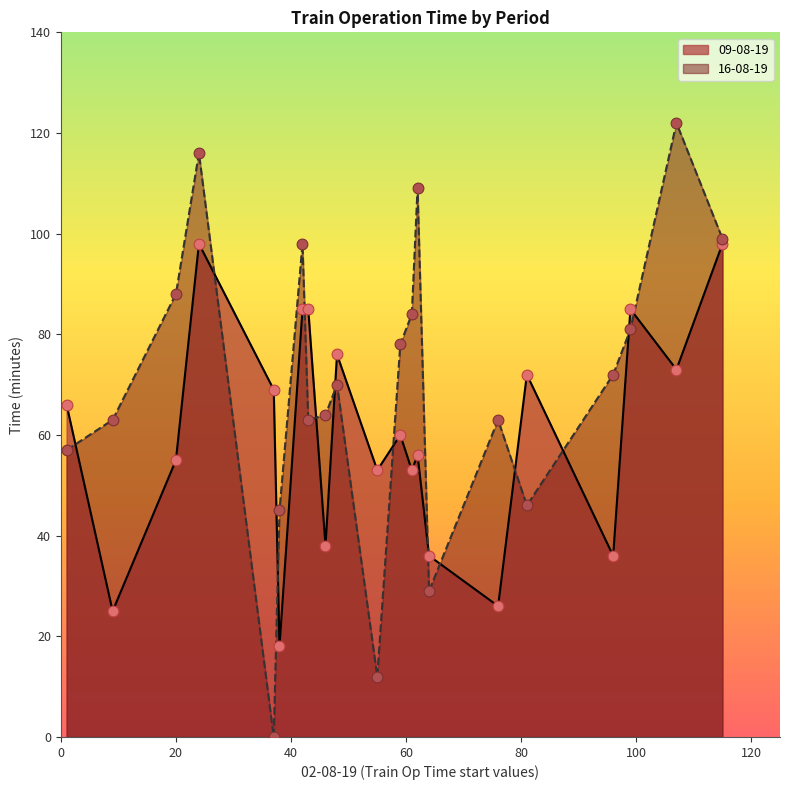

What are all the series names shown in the legend?

09-08-19, 16-08-19